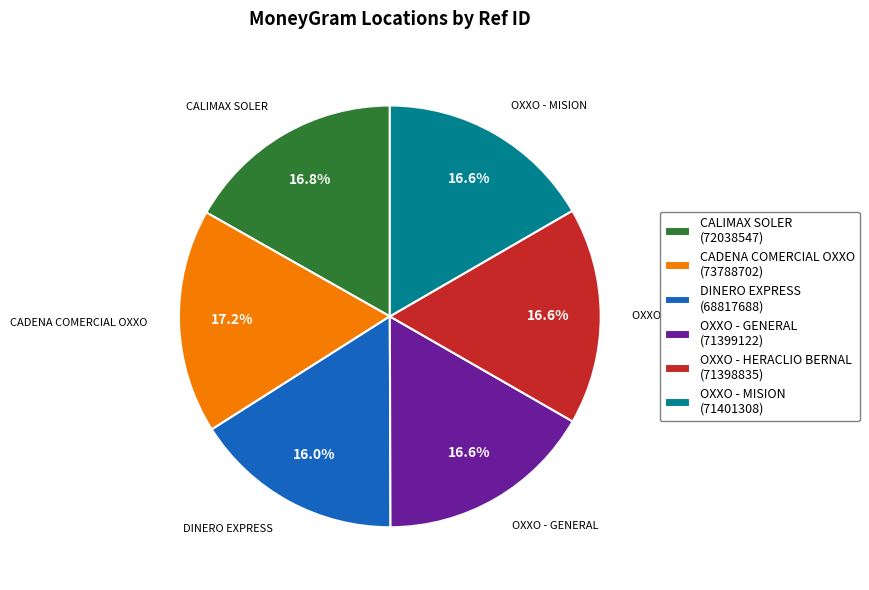

What portion of the pie excludes OXXO - HERACLIO BERNAL (71398835)?

83.4%